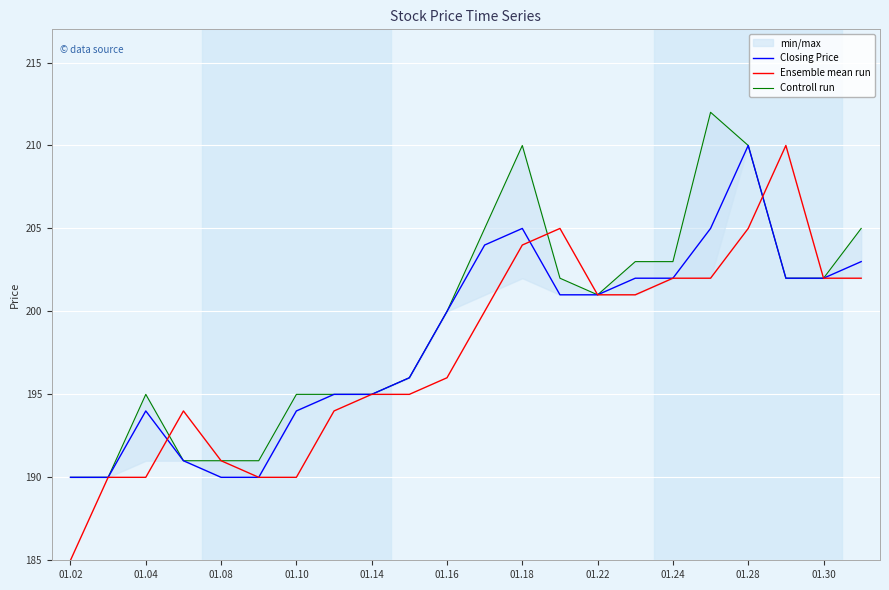

List the series in order of their overall mean, lowest first.

Ensemble mean run, Closing Price, Controll run